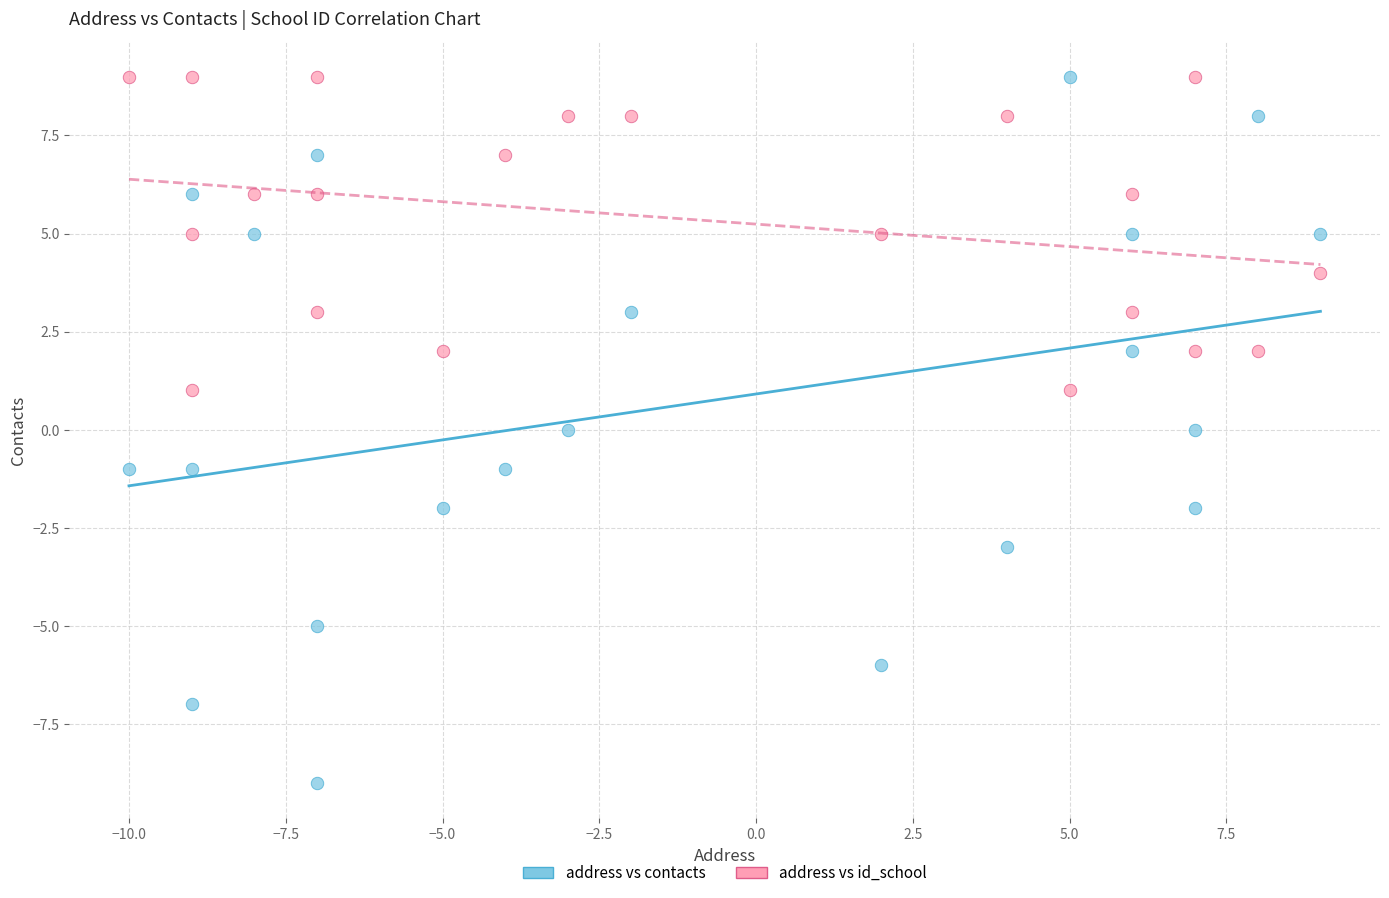

Across all data points, what is the range of X values (max minus min)?

19